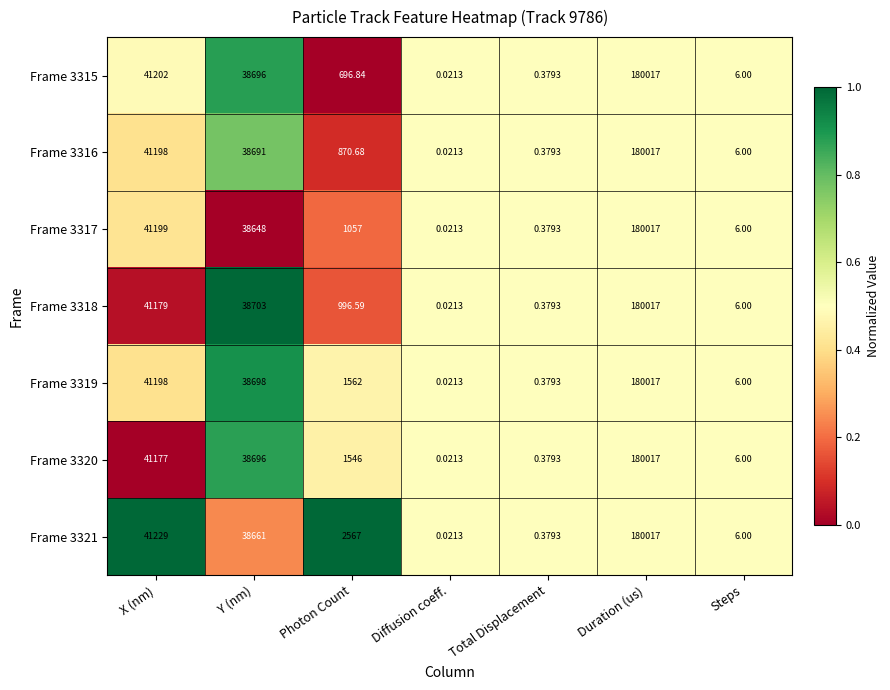

Is the value of Frame 3316 at Duration (us) greater than the value of Frame 3319 at Total Displacement?

Yes